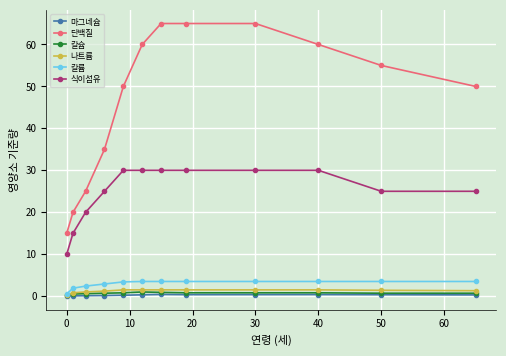

What is the maximum value shown in the chart?

65.0